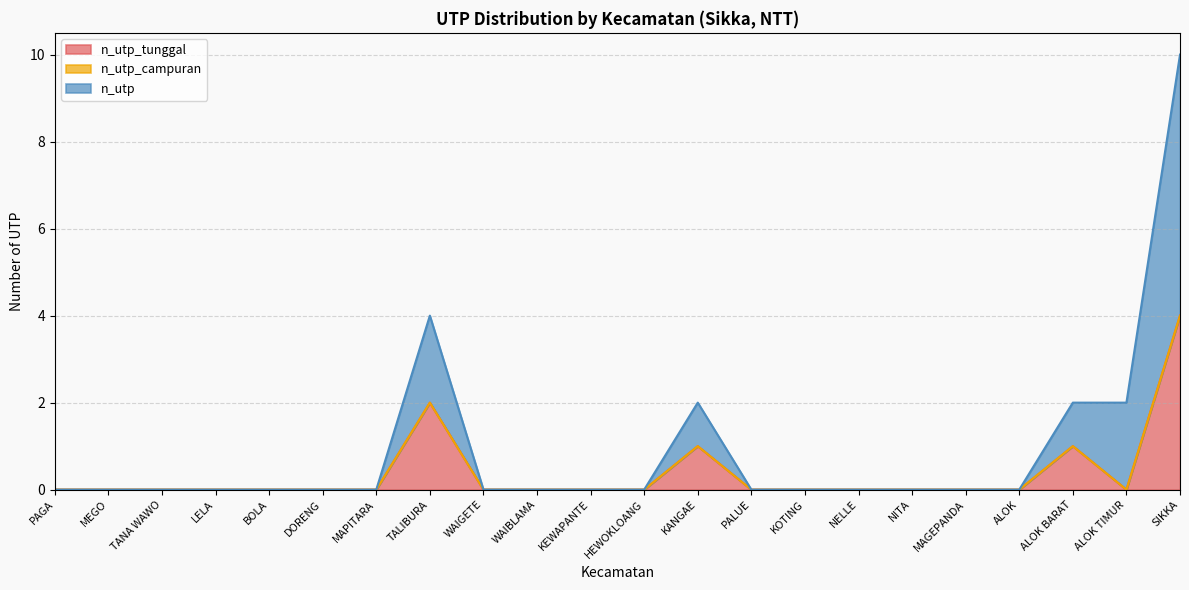

What is the difference between the maximum and minimum values in the n_utp_tunggal series?

4